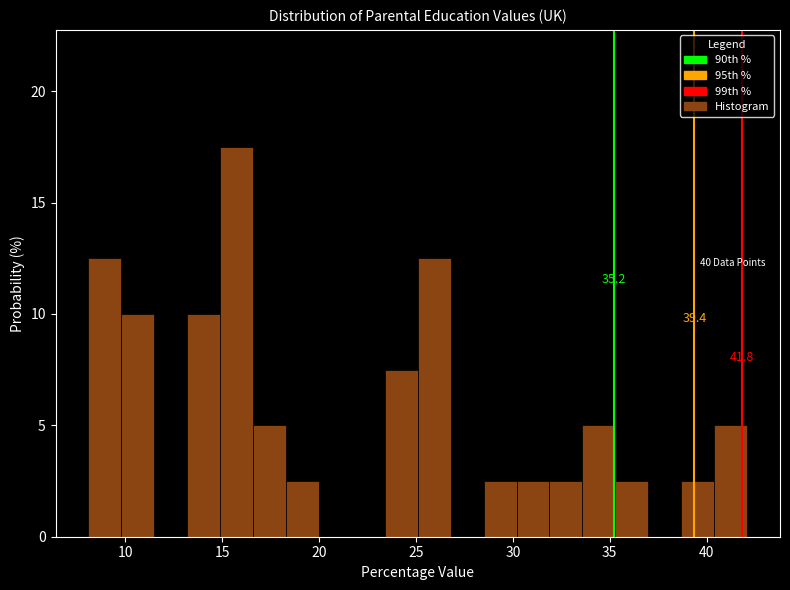

Read against the x-axis, roughly where is the centre of the tallest bar?

15.5